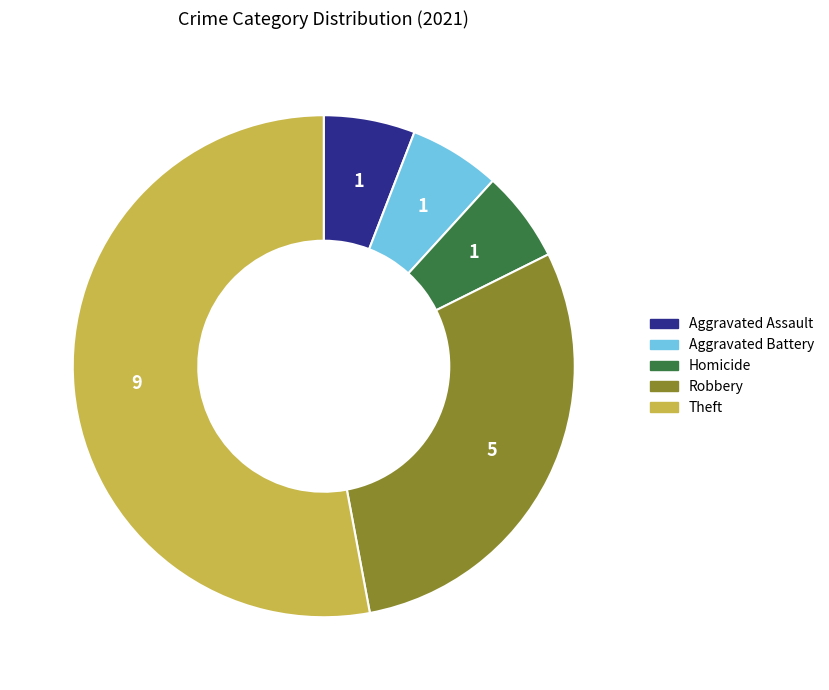

Is it true that Aggravated Assault is 1% of the pie?

False